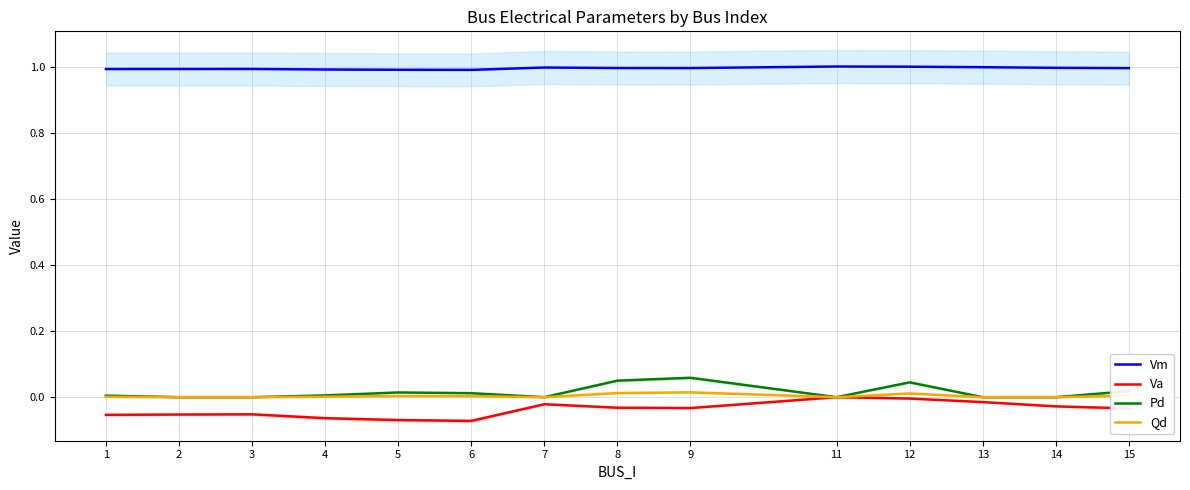

Does the chart have visible grid lines?

Yes